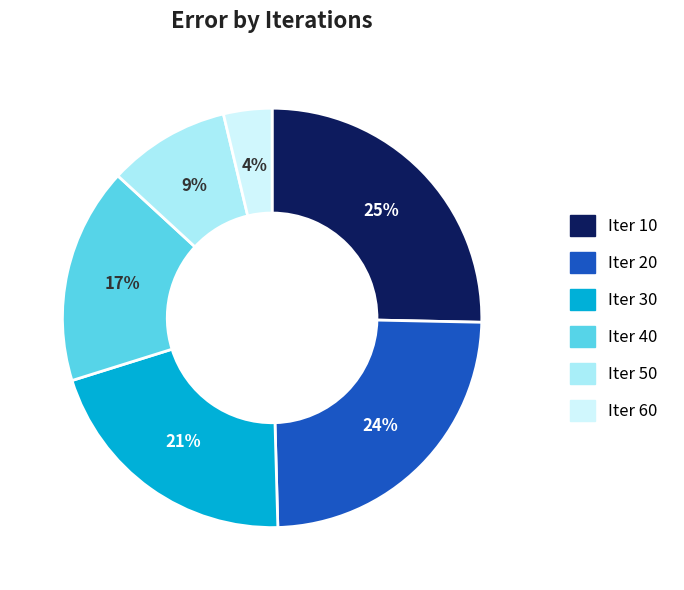

How many segments does this pie chart have?

6